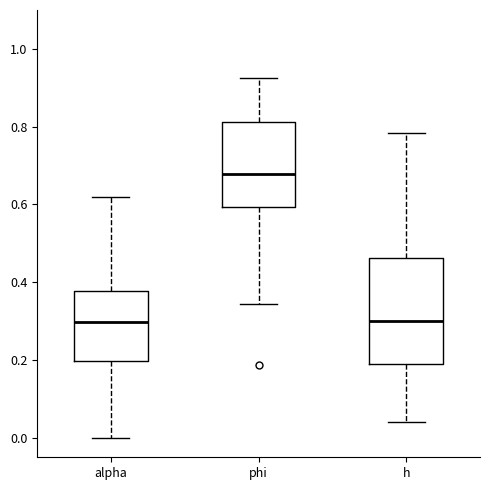

Comparing the boxes themselves (not the whiskers), which one is the tallest?

h